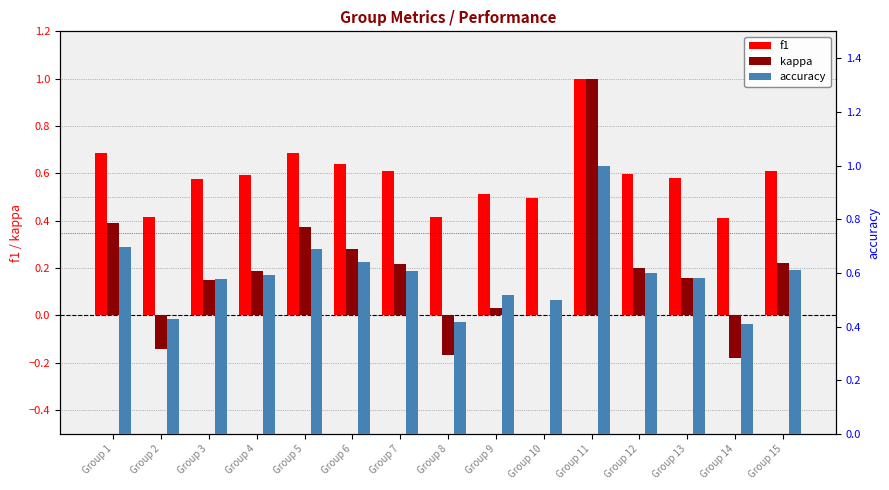

What is the value of the kappa bar at the 14th from the left?

-0.2